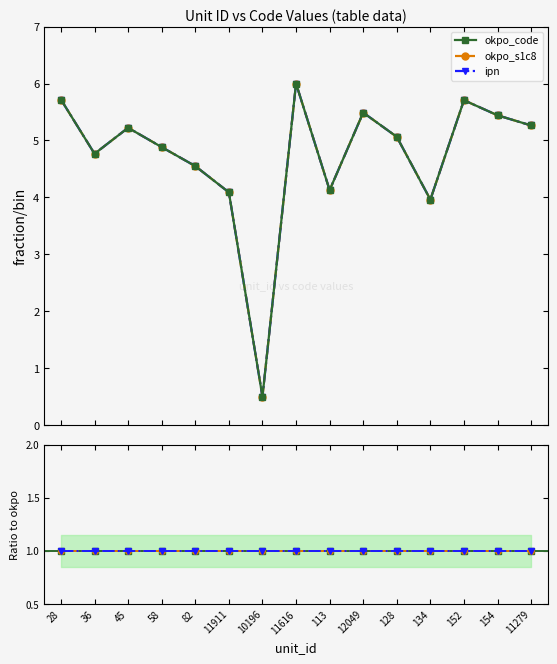

What is the difference between the maximum and minimum values in the okpo_code series?

5.5